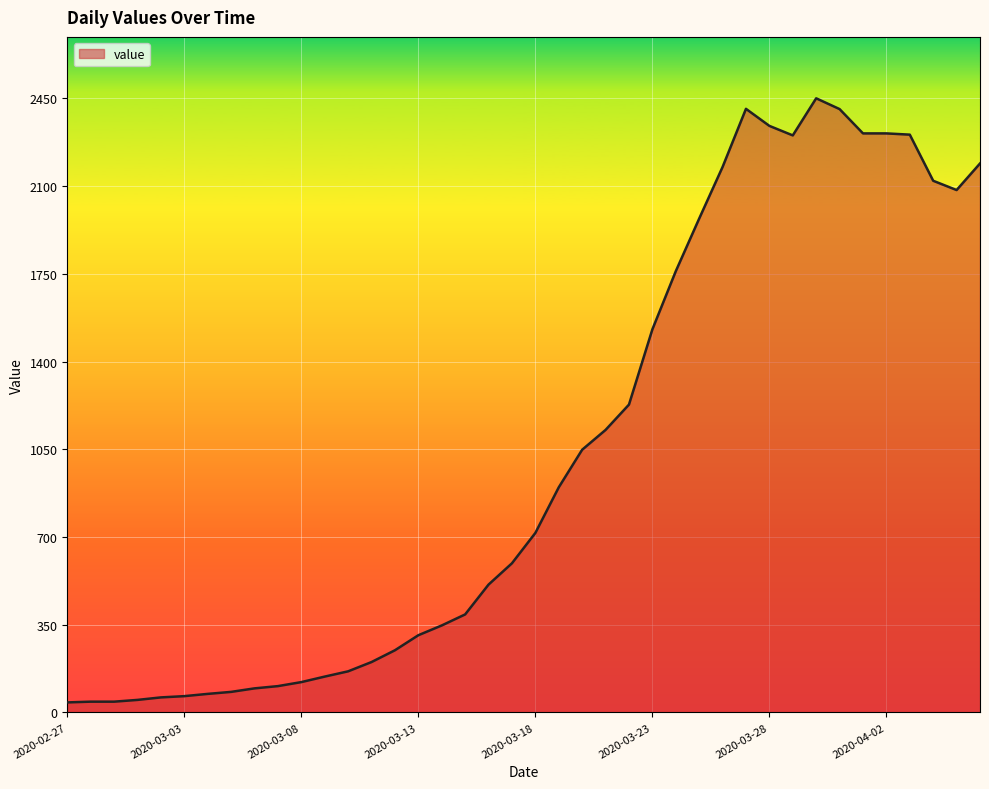

What is the label of the 21st point from the left?

2020-03-18